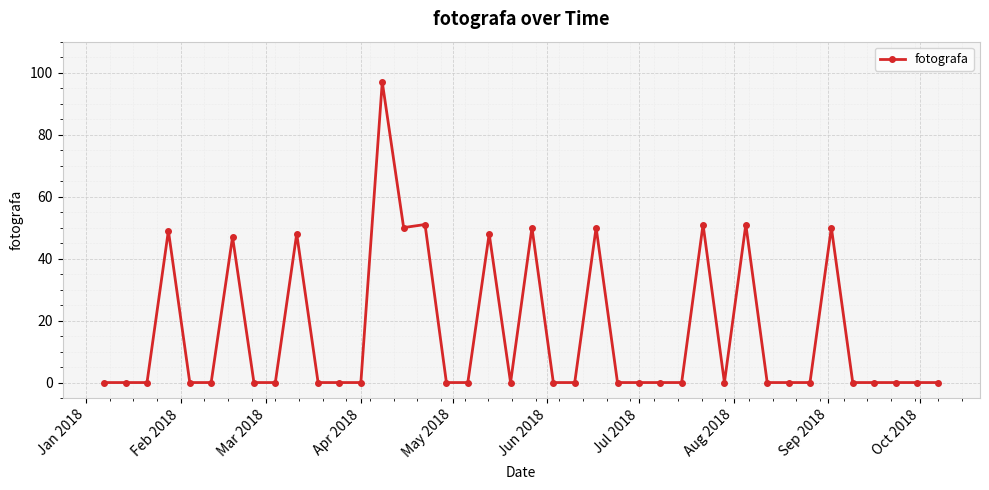

Reading right to left, extract all data points from this chart.

0	0	0	0	0	50	0	0	0	51	0	51	0	0	0	0	50	0	0	50	0	48	0	0	51	50	97	0	0	0	48	0	0	47	0	0	49	0	0	0